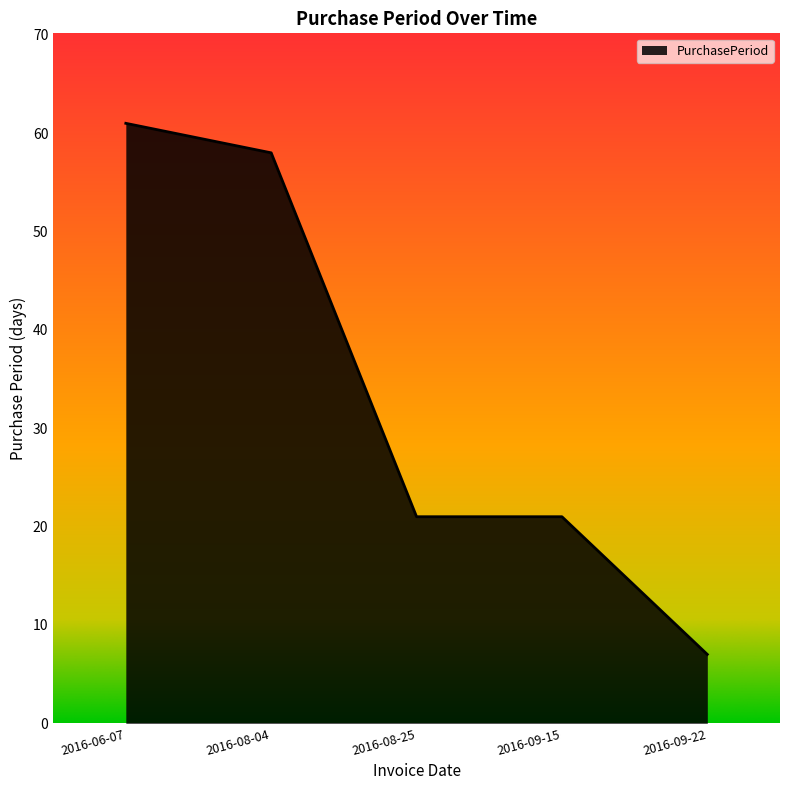

What is the change in value from 2016-08-04 to 2016-09-15?

-37